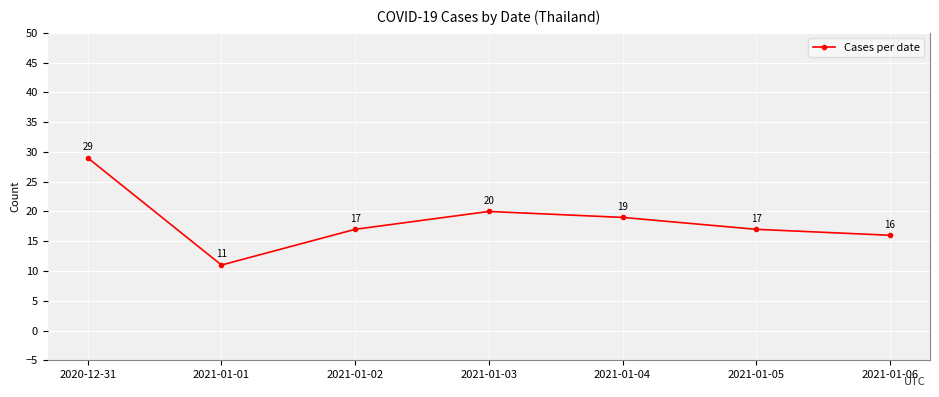

Between 2021-01-04 and 2021-01-01, which is larger?

2021-01-04